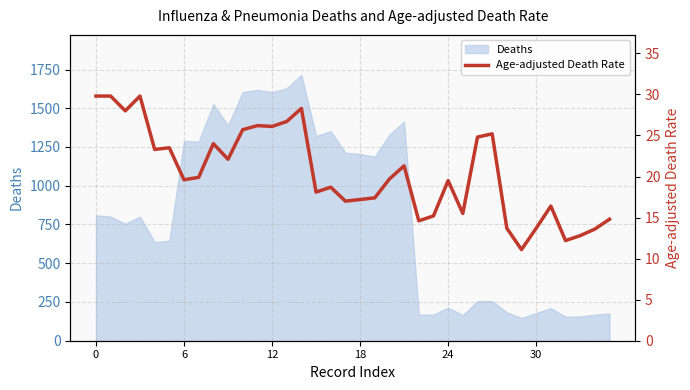

What is the lowest value of the Deaths series?

147